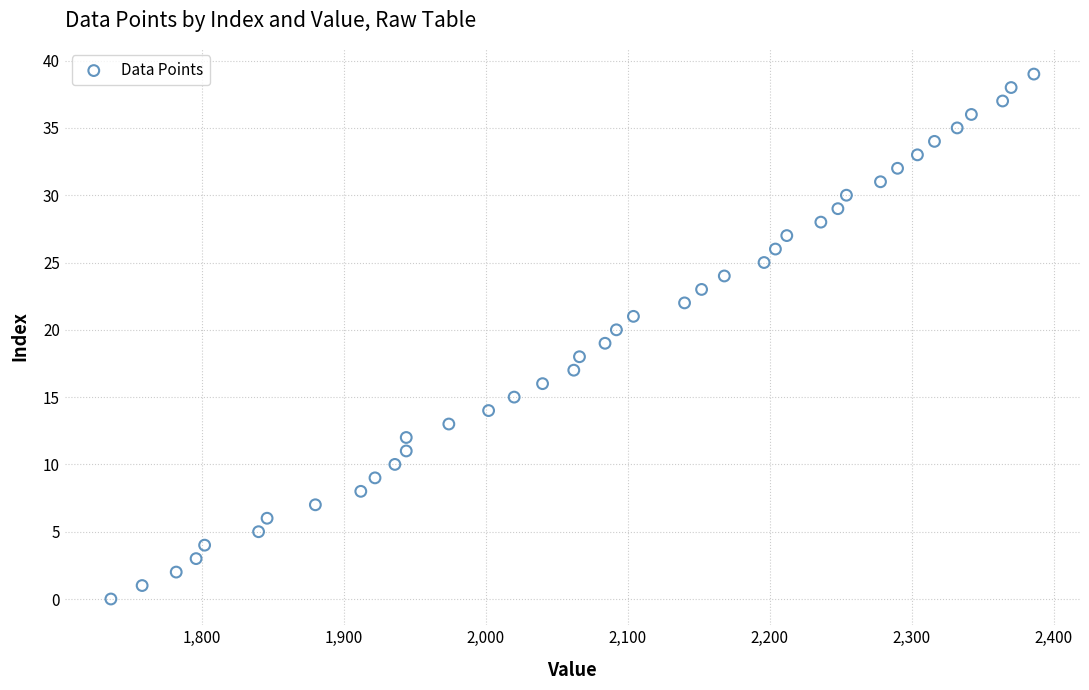

What is the range of Y values (max minus min)?

39